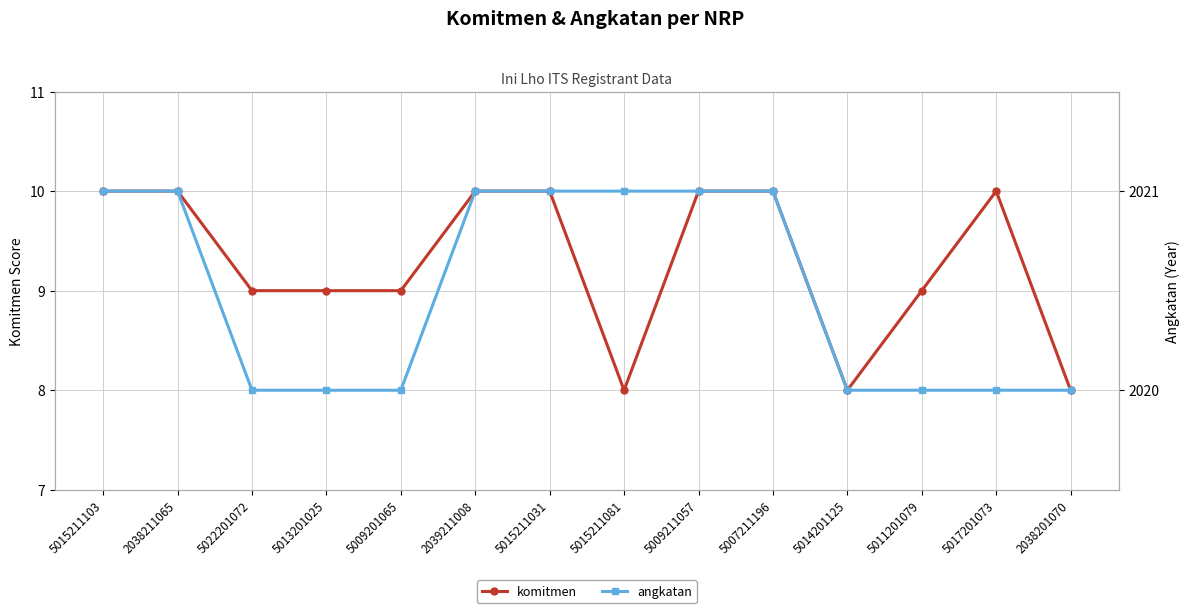

Which category has the lowest value across all series?

5015211081